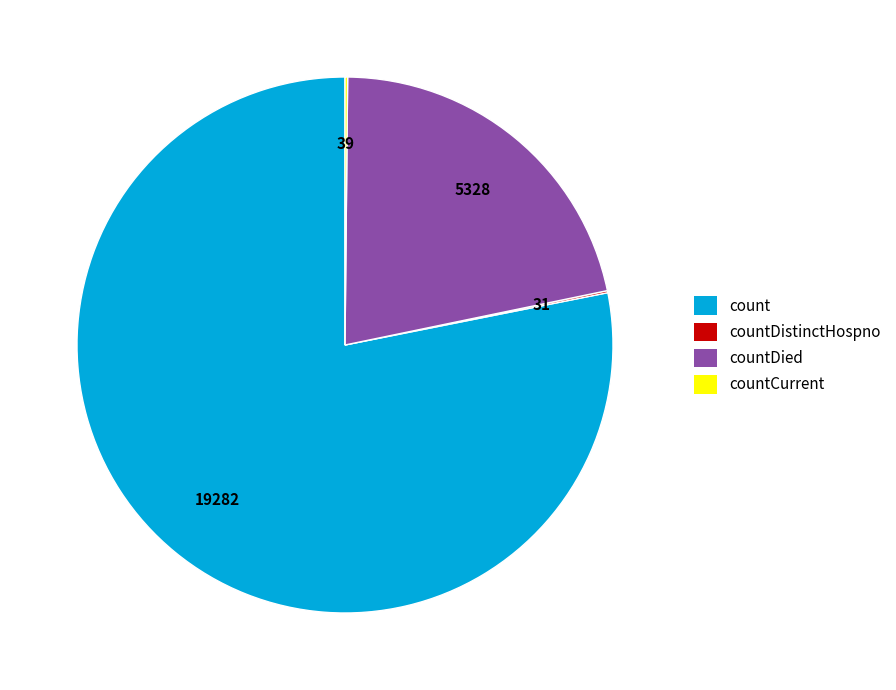

Which category has the biggest portion of the pie?

count